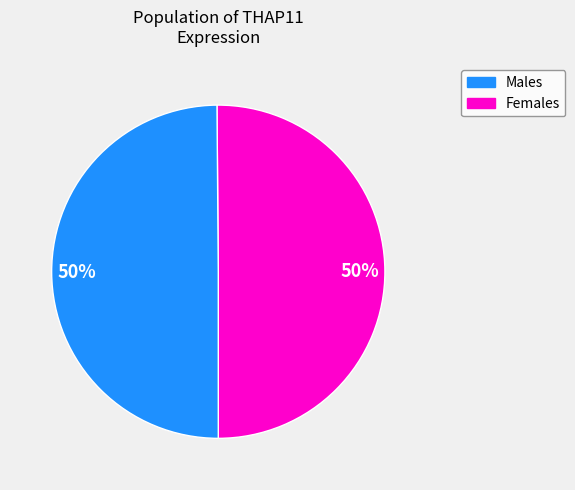

How many segments does this pie chart have?

2